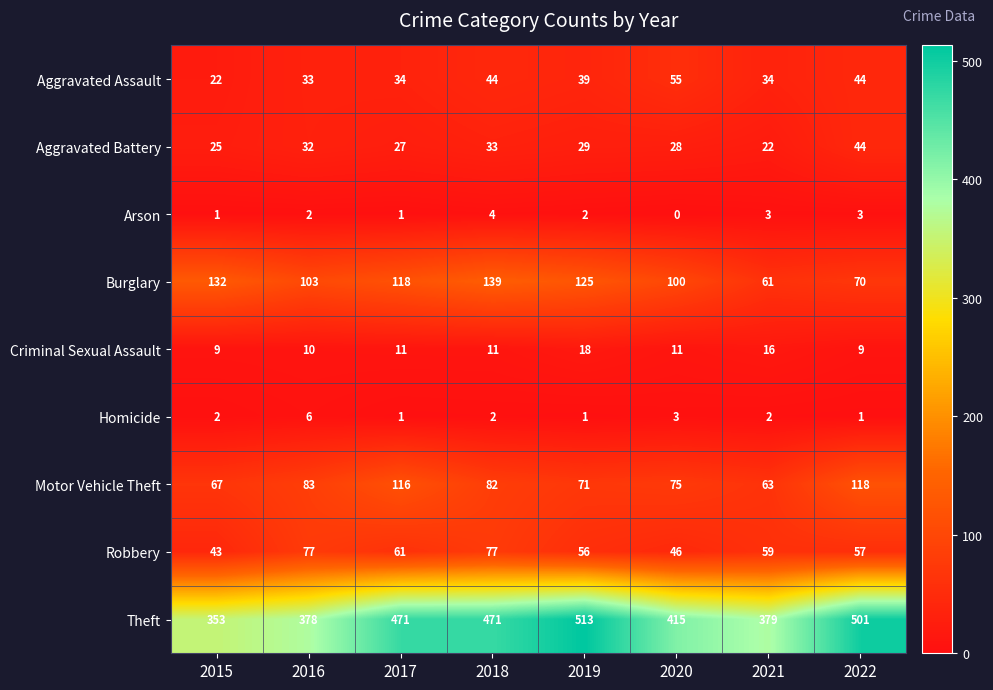

The Burglary series shows 56 at 2017. True or false?

False